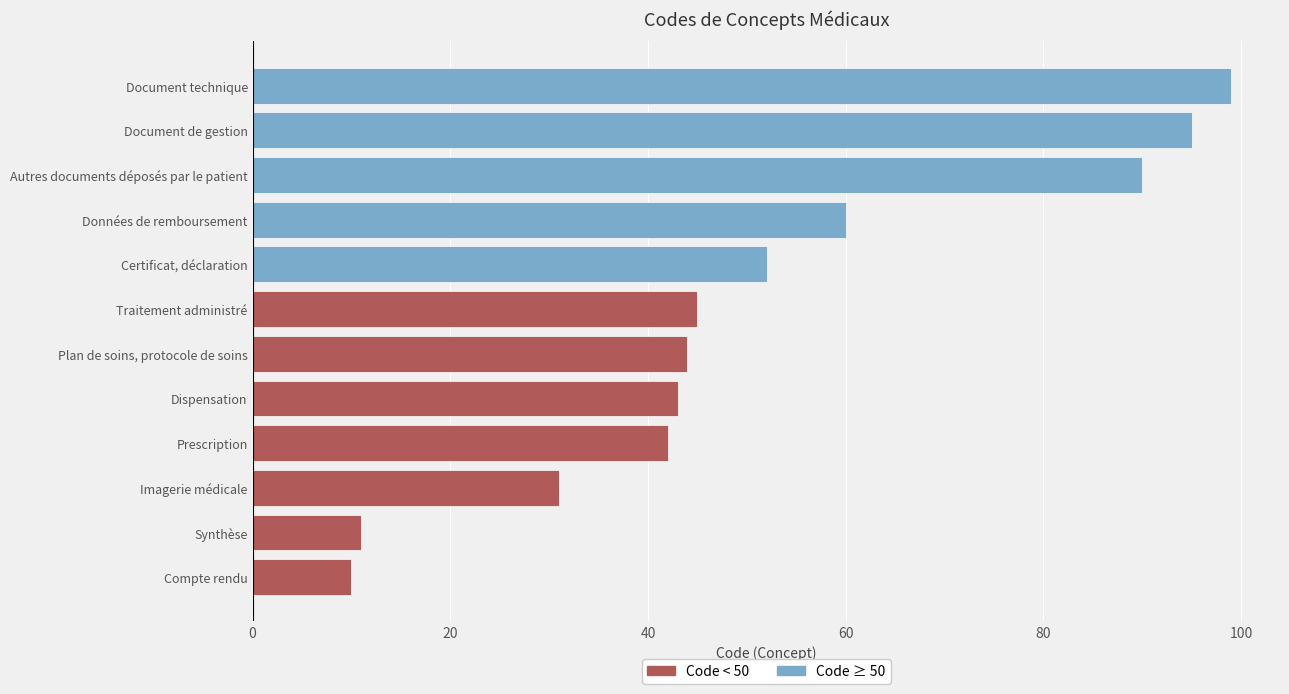

Reading right to left, list all the values displayed in this chart.

Document technique=99	Document de gestion=95	Autres documents déposés par le patient=90	Données de remboursement=60	Certificat, déclaration=52	Traitement administré=45	Plan de soins, protocole de soins=44	Dispensation=43	Prescription=42	Imagerie médicale=31	Synthèse=11	Compte rendu=10